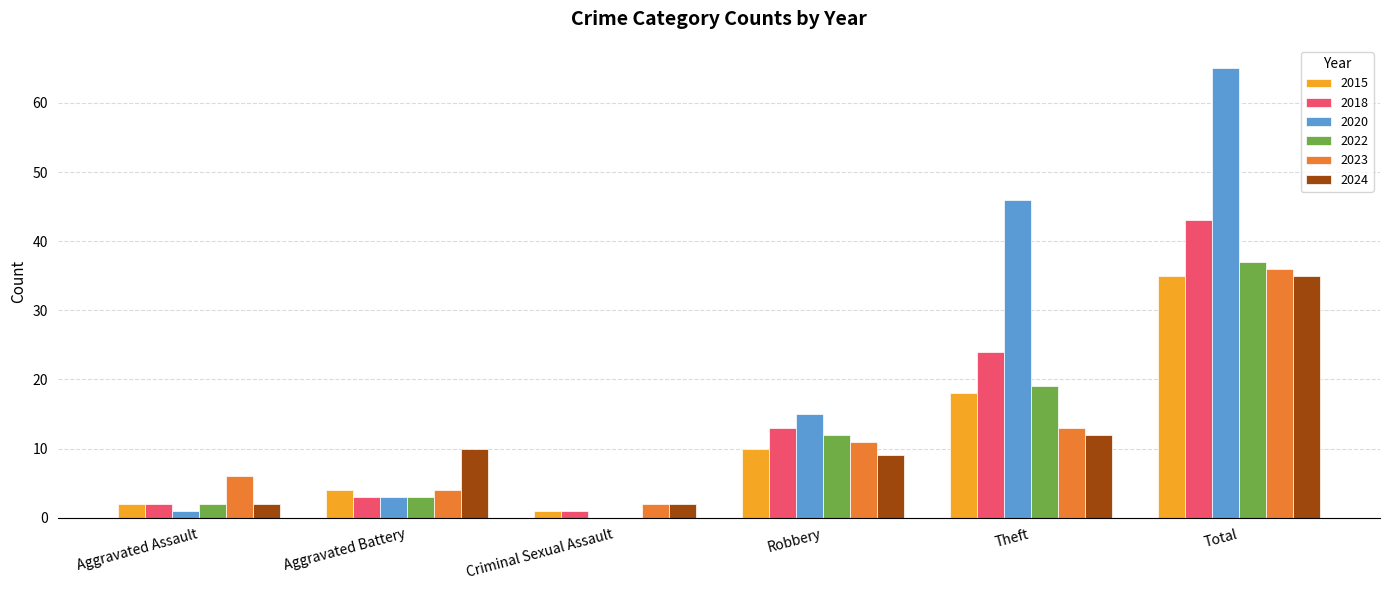

What is the total value across all series at Theft?

132